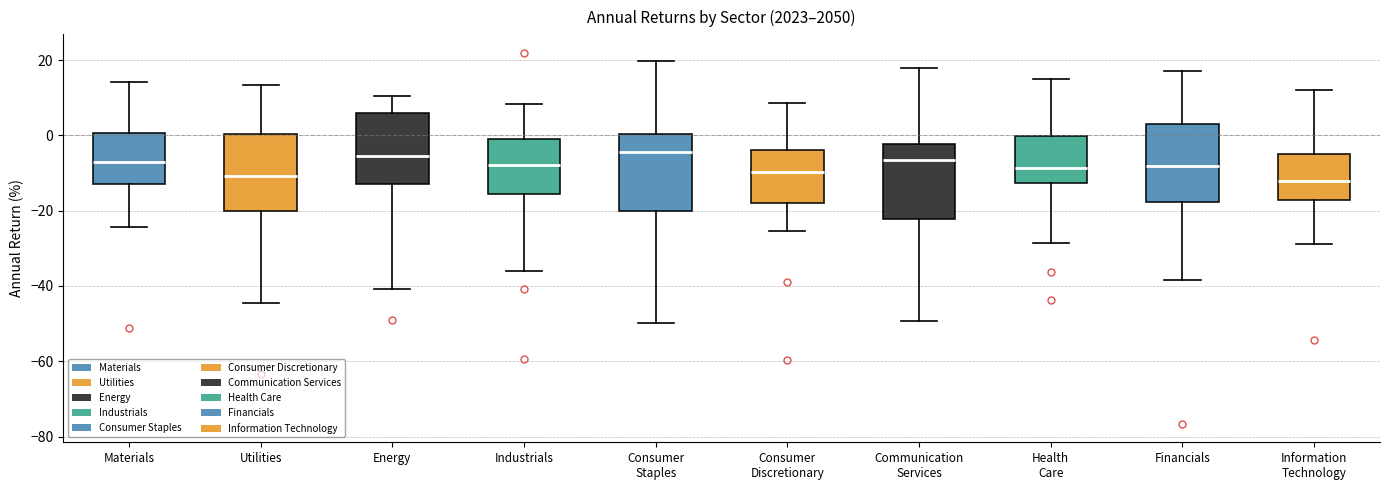

Reading left to right, read every box against the y-axis: the position of its median line, the range the box covers, and the ends of its whiskers. The values are not printed on the chart, so give them approximately, as read against the axis.

Materials: median -8, box -12 to 0, whiskers -24 to 14
Utilities: median -10, box -20 to 0, whiskers -44 to 14
Energy: median -6, box -12 to 6, whiskers -40 to 10
Industrials: median -8, box -16 to 0, whiskers -36 to 8
Consumer Staples: median -4, box -20 to 0, whiskers -50 to 20
Consumer Discretionary: median -10, box -18 to -4, whiskers -26 to 8
Communication Services: median -6, box -22 to -2, whiskers -50 to 18
Health Care: median -8, box -12 to 0, whiskers -28 to 14
Financials: median -8, box -18 to 4, whiskers -38 to 18
Information Technology: median -12, box -18 to -4, whiskers -28 to 12